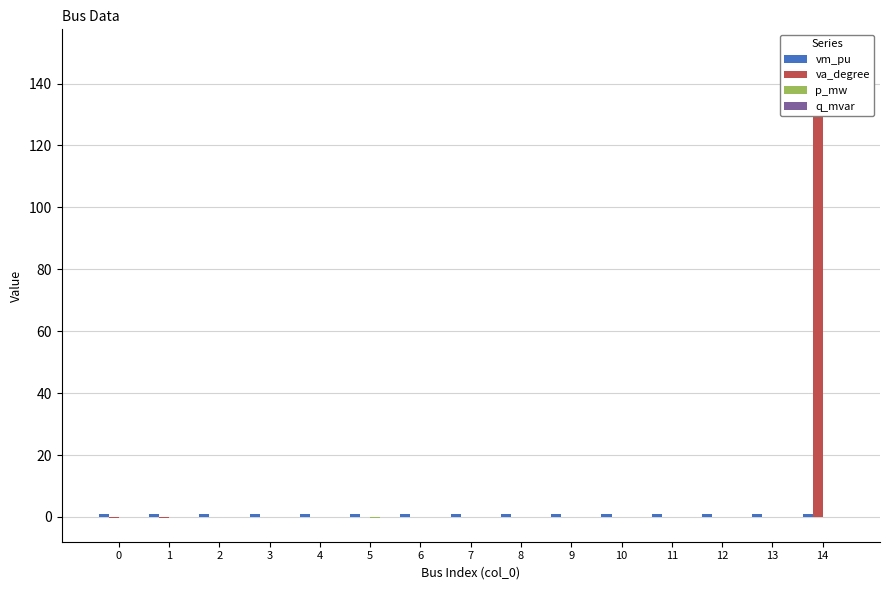

The q_mvar series shows 0.0 at 2. True or false?

True